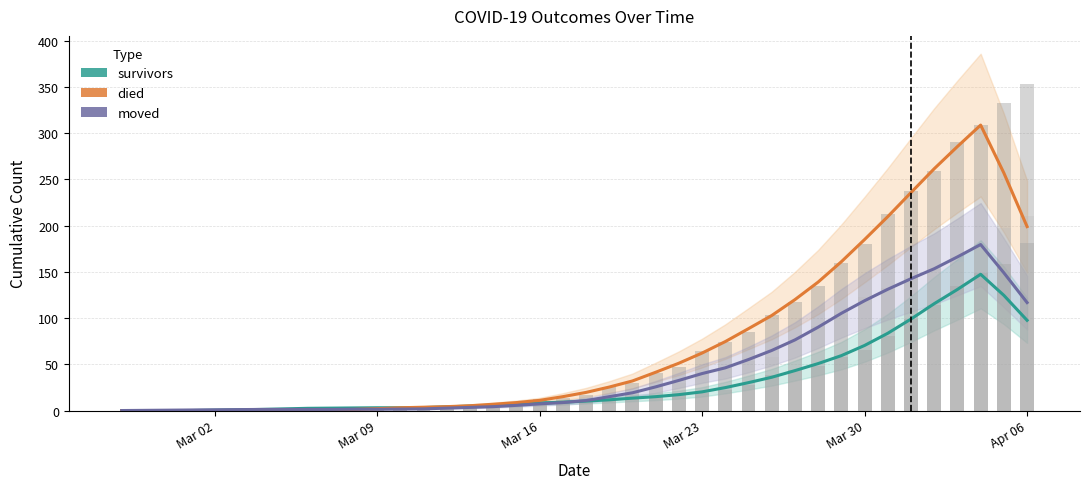

Reading left to right, extract all data points from this chart.

survivors: 0.0	0.0	0.0	0.0	0.4	0.8	1.2	1.8	2.4	2.6	2.8	3.0	3.0	3.2	4.0	4.8	5.8	6.8	8.2	9.0	10.2	11.6	13.4	15.0	17.2	20.2	24.8	30.2	36.0	43.2	50.8	59.4	70.4	83.6	99.0	115.6	131.0	147.4	124.6	97.6
died: 0.0	0.0	0.0	0.0	0.0	0.0	0.0	0.0	0.4	0.8	1.2	2.0	3.0	3.6	4.2	5.2	6.8	8.6	11.0	15.0	19.6	25.4	32.0	41.4	51.2	62.2	74.6	88.6	102.8	120.0	139.0	161.0	185.0	209.8	235.8	261.6	285.6	308.8	257.0	199.0
moved: 0.0	0.2	0.4	0.6	0.8	1.0	1.2	1.2	1.2	1.2	1.4	1.4	1.6	1.8	2.6	3.4	4.2	5.6	7.2	8.6	10.8	15.0	19.2	25.6	32.6	40.0	46.2	55.2	65.0	76.4	90.2	105.2	118.8	131.2	142.6	153.4	166.2	179.6	149.0	116.8
survivors (raw): 0.0	0.0	0.0	0.0	0.0	0.0	2.0	2.0	2.0	3.0	3.0	3.0	3.0	3.0	3.0	4.0	7.0	7.0	8.0	8.0	11.0	11.0	13.0	15.0	17.0	19.0	22.0	28.0	38.0	44.0	48.0	58.0	66.0	81.0	99.0	114.0	135.0	149.0	158.0	181.0
died (raw): 0.0	0.0	0.0	0.0	0.0	0.0	0.0	0.0	0.0	0.0	2.0	2.0	2.0	4.0	5.0	5.0	5.0	7.0	12.0	14.0	17.0	25.0	30.0	41.0	47.0	64.0	74.0	85.0	103.0	117.0	135.0	160.0	180.0	213.0	237.0	259.0	290.0	309.0	333.0	353.0
moved (raw): 0.0	0.0	0.0	1.0	1.0	1.0	1.0	1.0	2.0	1.0	1.0	1.0	2.0	2.0	2.0	2.0	5.0	6.0	6.0	9.0	10.0	12.0	17.0	27.0	30.0	42.0	47.0	54.0	58.0	75.0	91.0	104.0	123.0	133.0	143.0	153.0	161.0	177.0	197.0	210.0